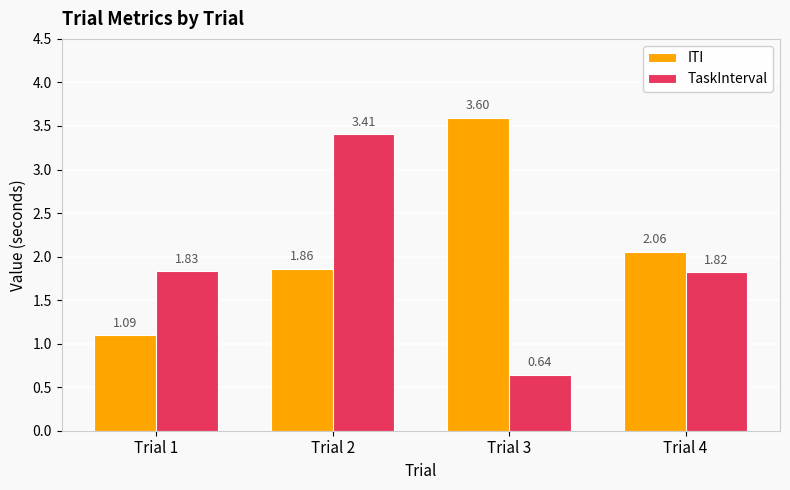

What is the spread (max minus min) of values at Trial 2?

1.5